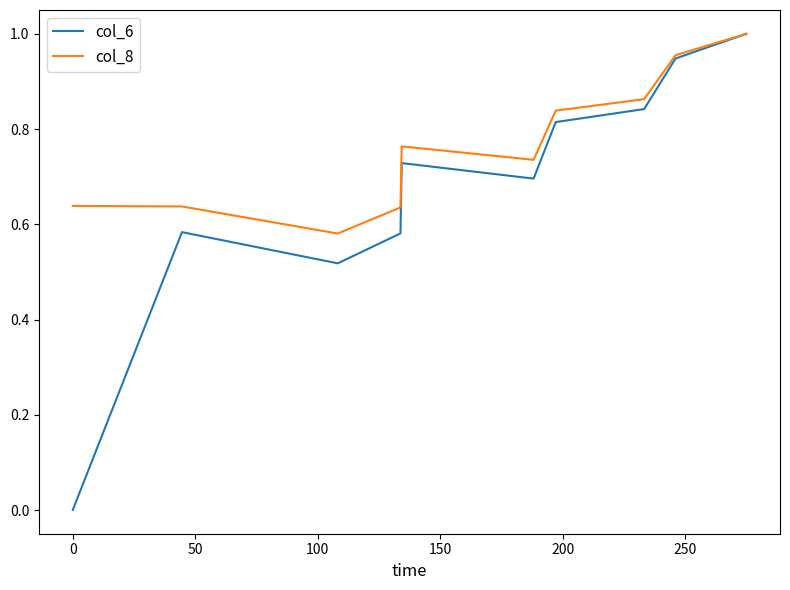

List the series in order of their overall mean, lowest first.

col_6, col_8